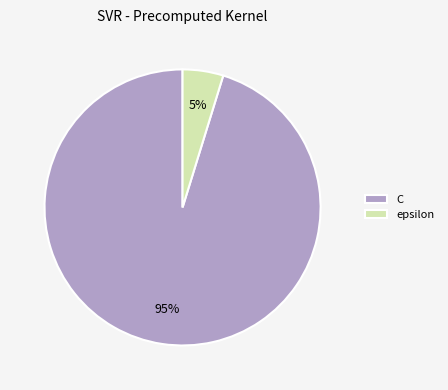

To the nearest percent, what is the difference between the largest and smallest slice percentages?

90%